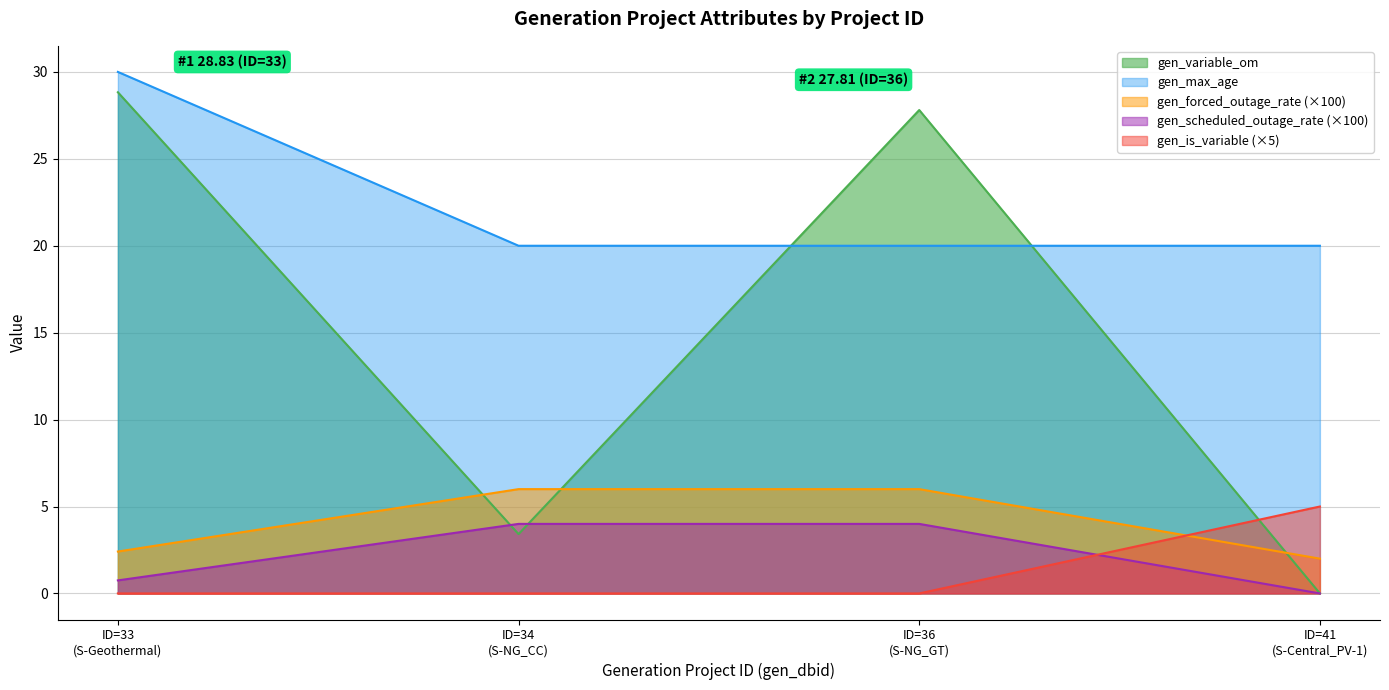

Does the chart have visible grid lines?

Yes